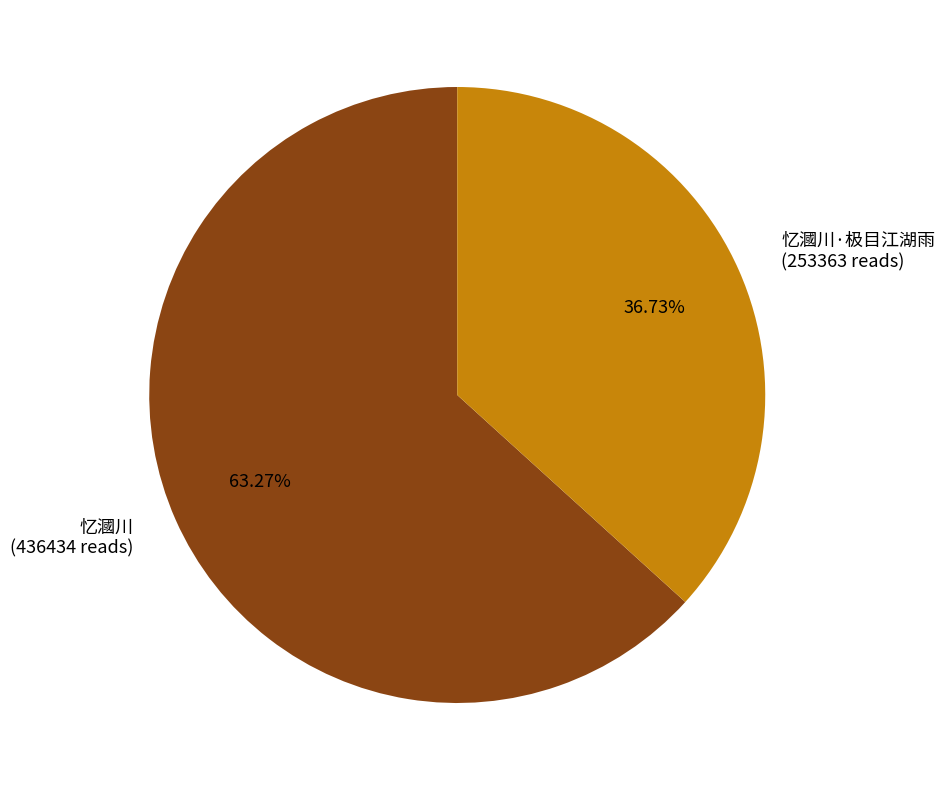

Approximately how many times larger is the value at 忆漍川·极目江湖雨 (253363 reads) compared to 忆漍川 (436434 reads)?

0.6